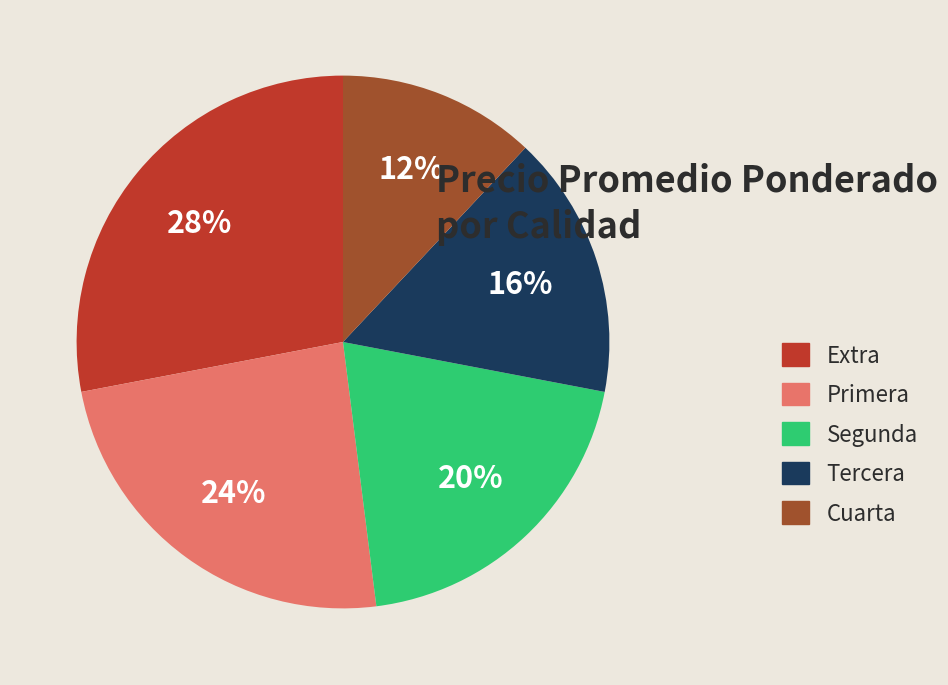

Rank the categories by value from lowest to highest.

Cuarta, Tercera, Segunda, Primera, Extra